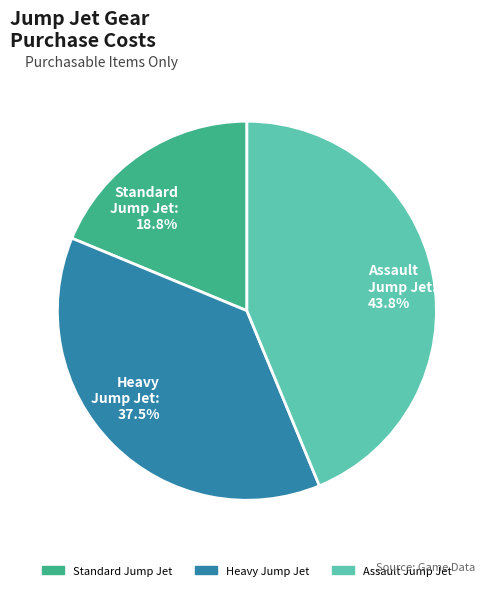

How many segments does this pie chart have?

3